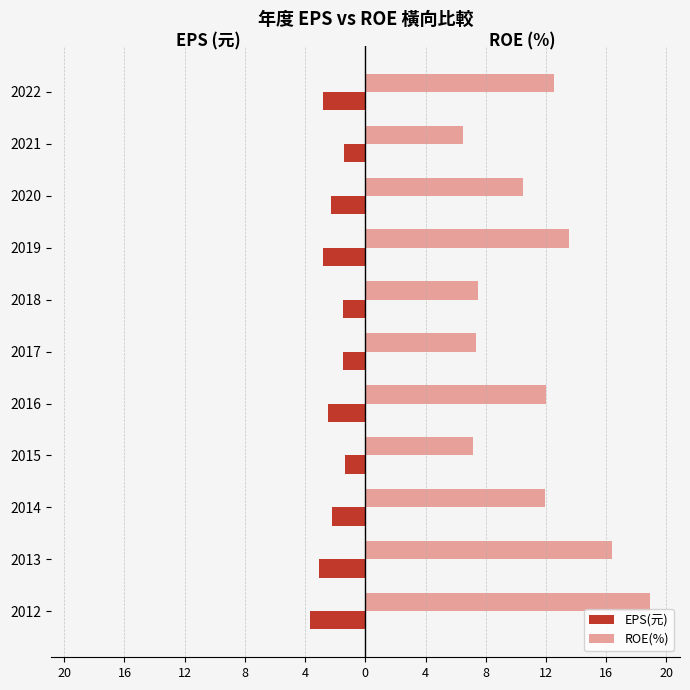

What are all the series names shown in the legend?

EPS(元), ROE(%)